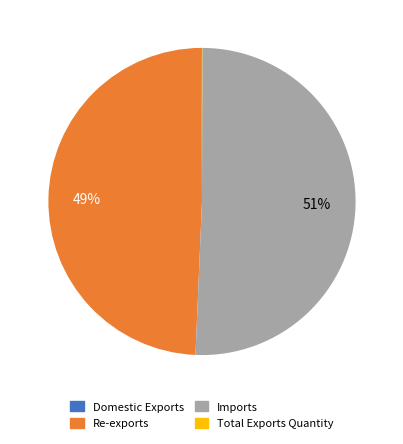

To the nearest percent, what percentage of the pie is Re-exports?

49%